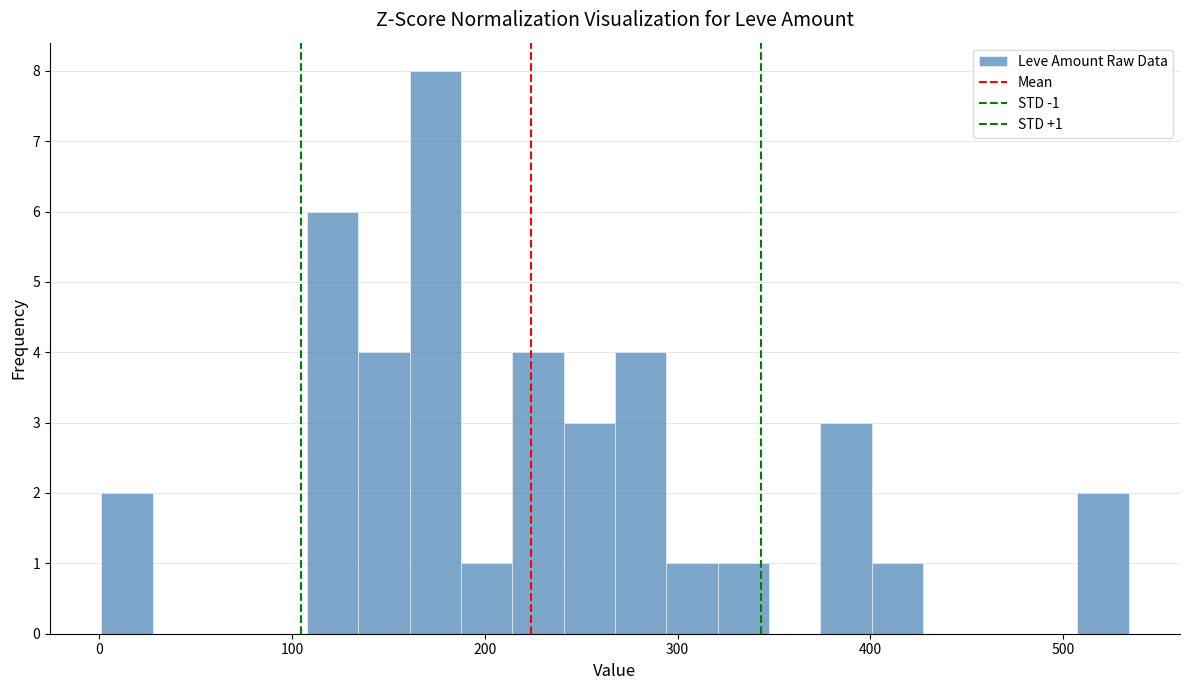

Around what value on the x-axis is the tallest bar? Give the approximate position of its centre, as read against the axis.

170